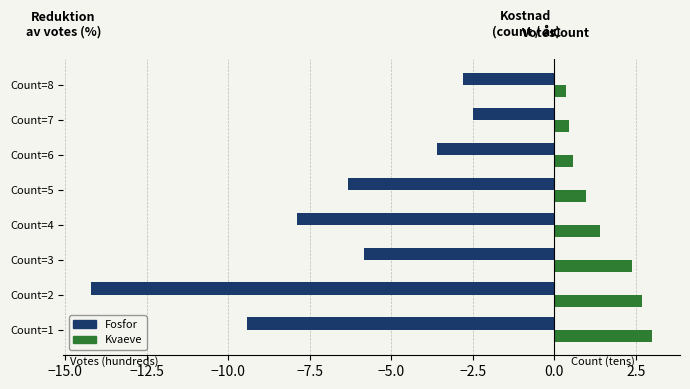

Which category has the lowest value in the Fosfor series?

Count=2